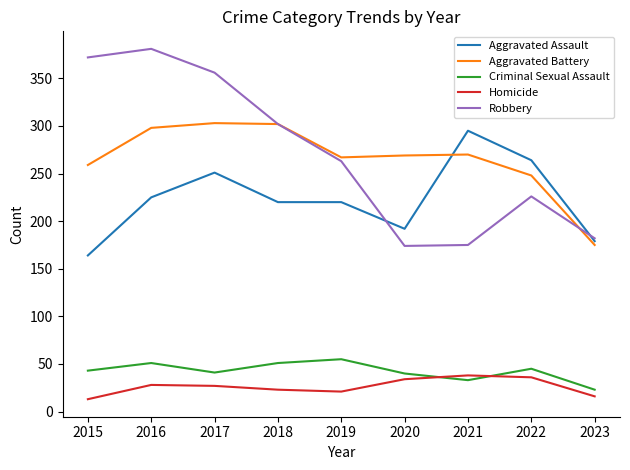

What is the sum of the Homicide values at 2023 and 2017?

43